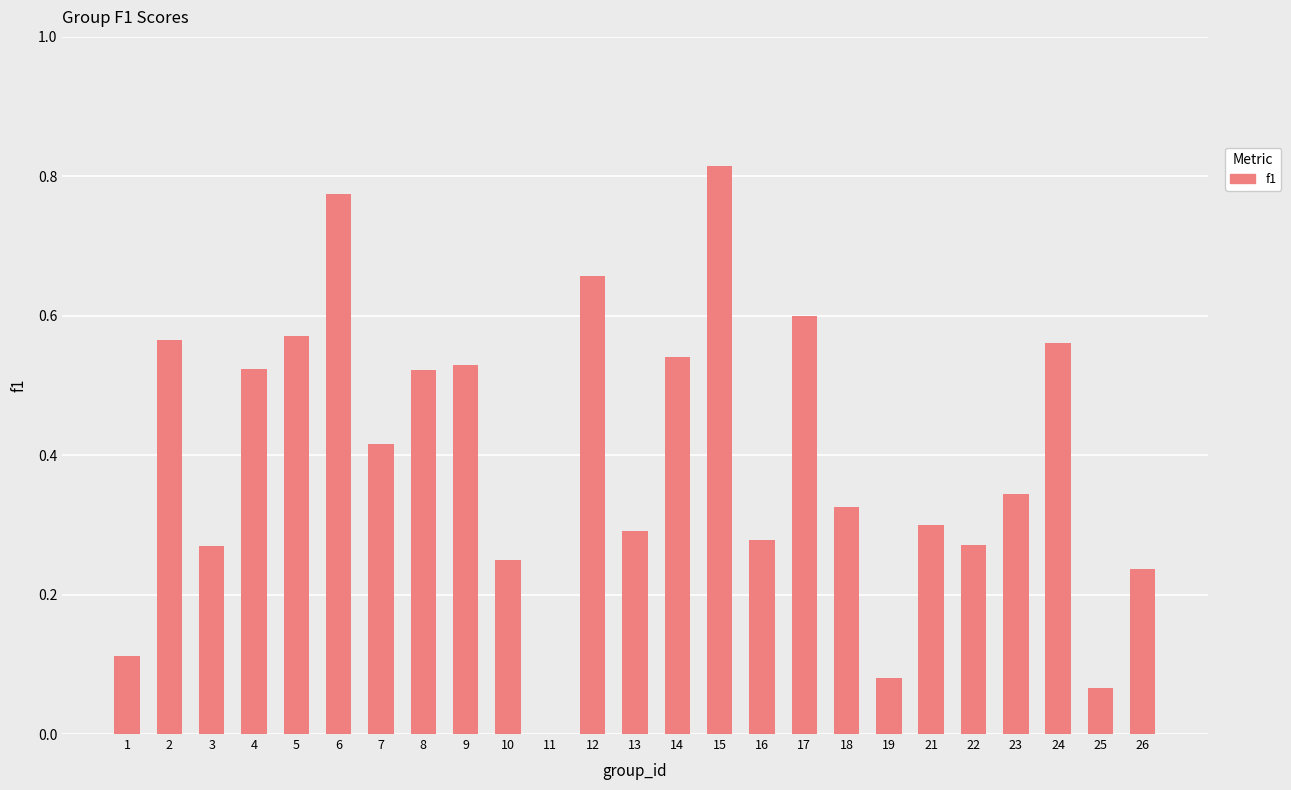

Between 23 and 4, which is larger?

4